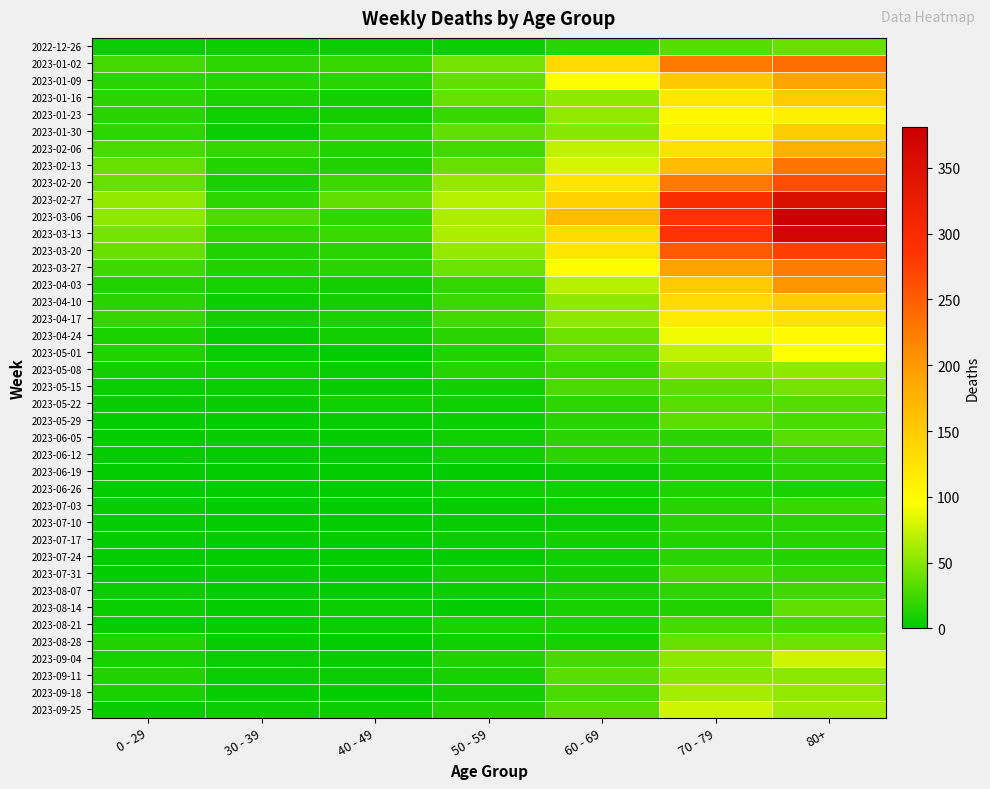

How many categories are shown in the chart?

7